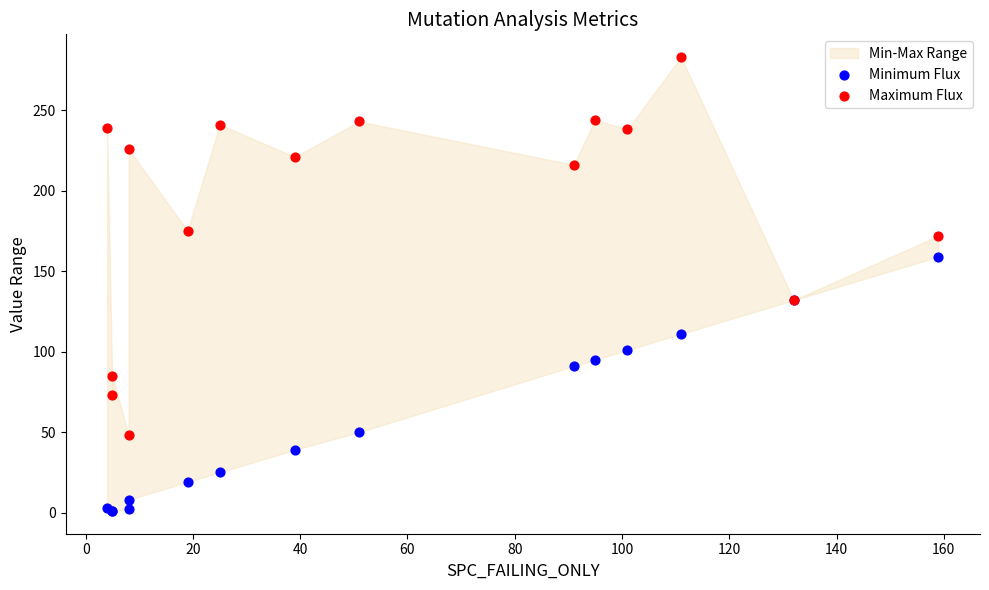

Which series reaches the maximum Y coordinate?

Maximum Flux